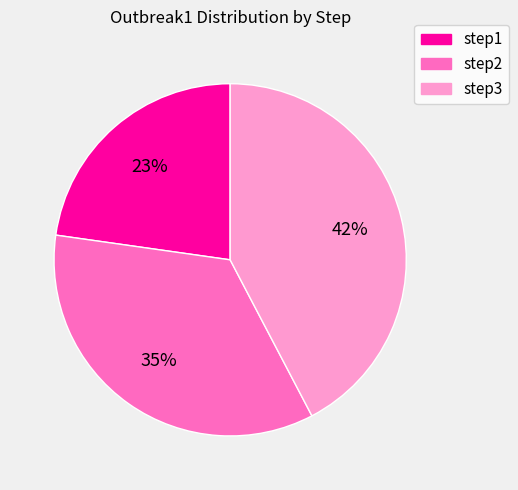

How many slices are in this pie chart?

3